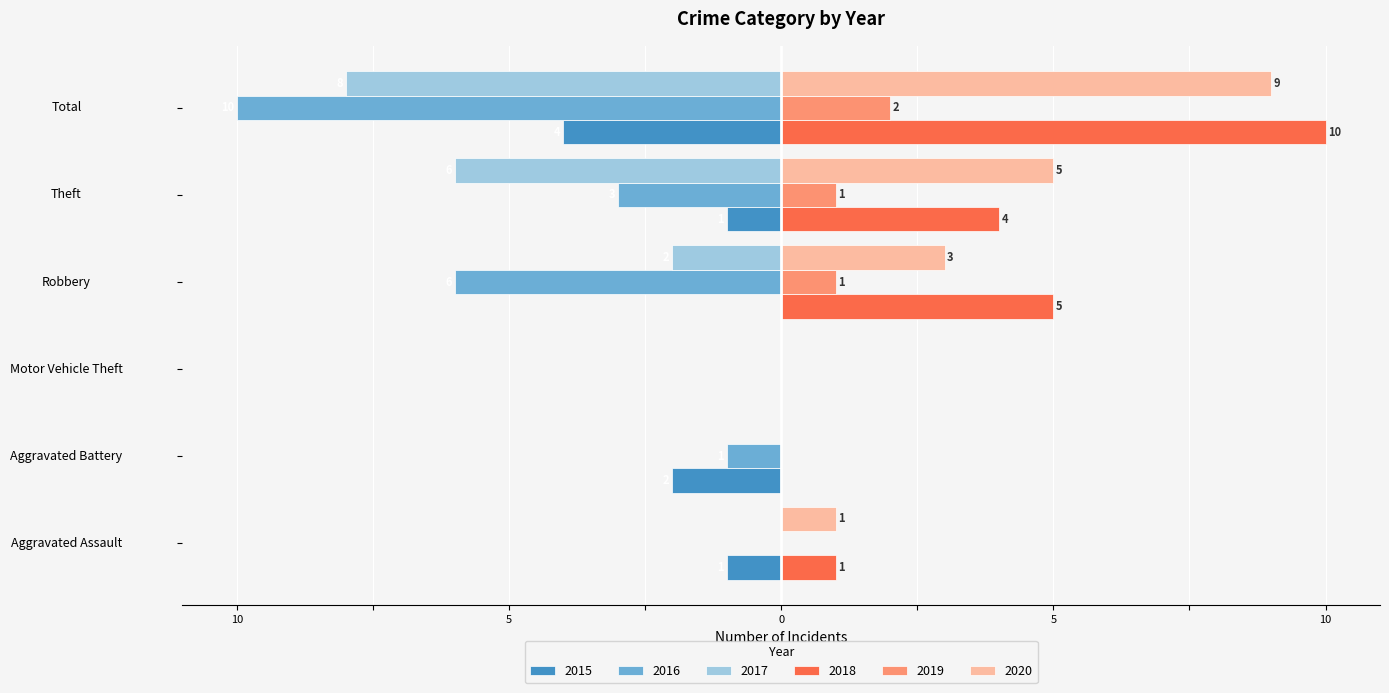

The 2020 series shows 1 at Aggravated Assault. True or false?

True